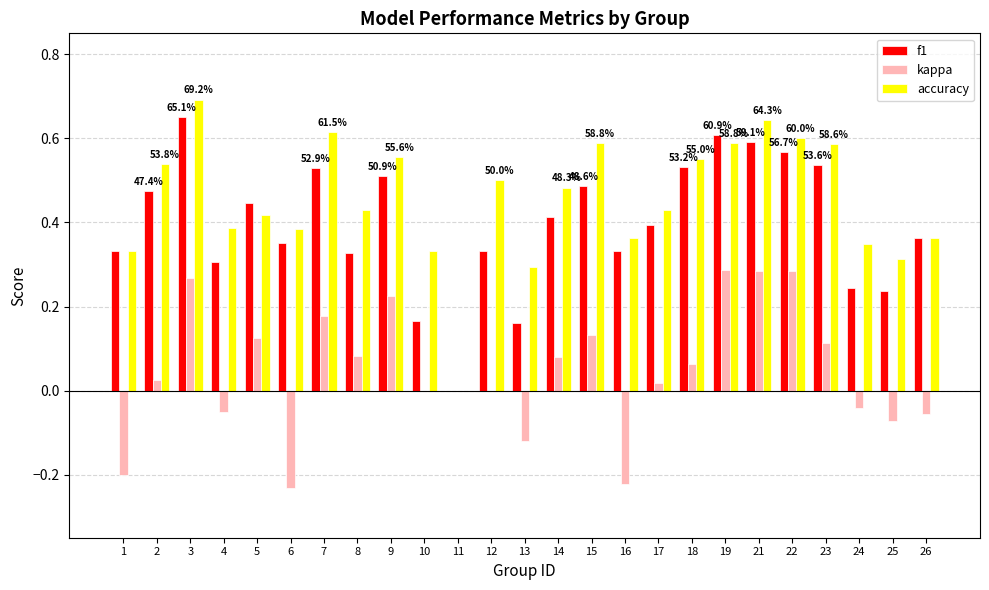

Is the value of f1 at 26 greater than the value of kappa at 22?

Yes